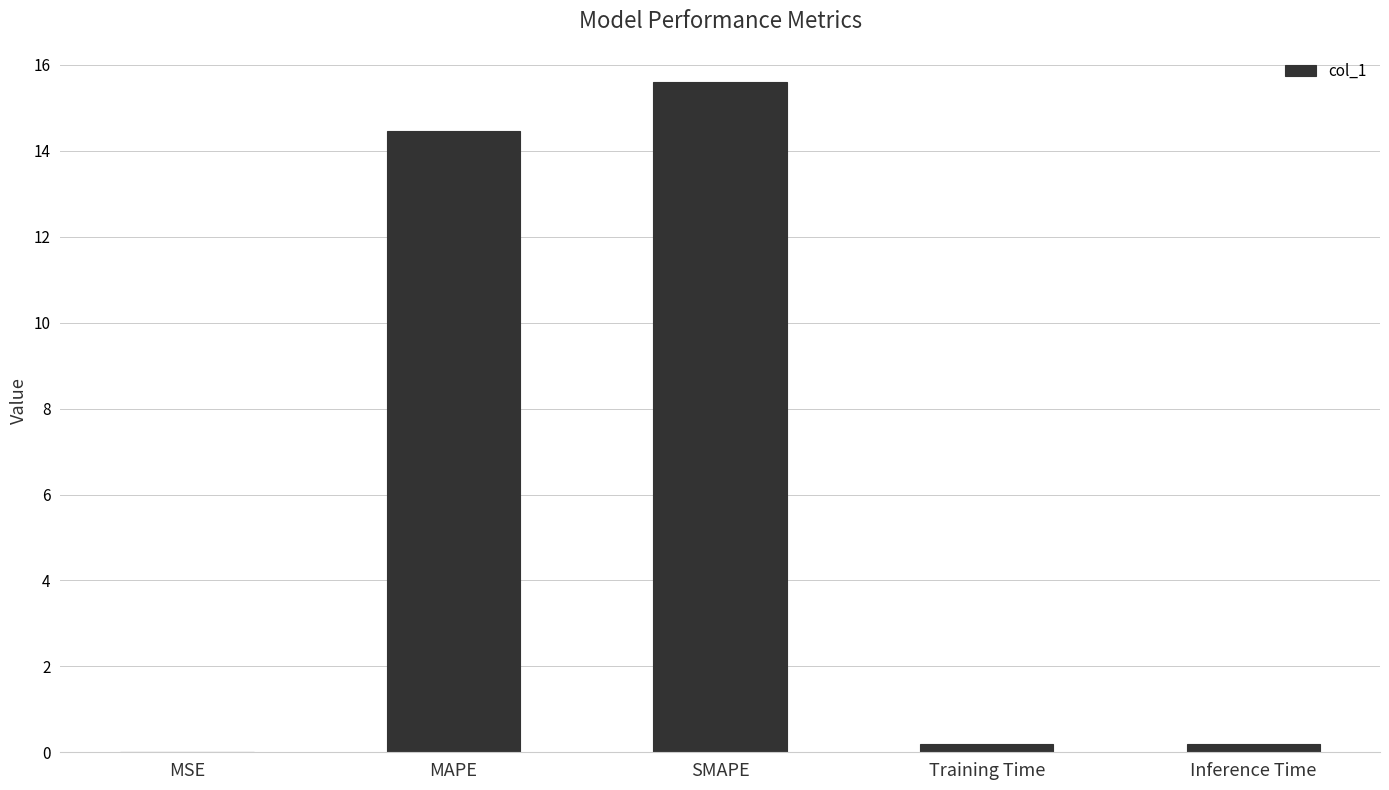

What is the maximum value shown in the chart?

15.6